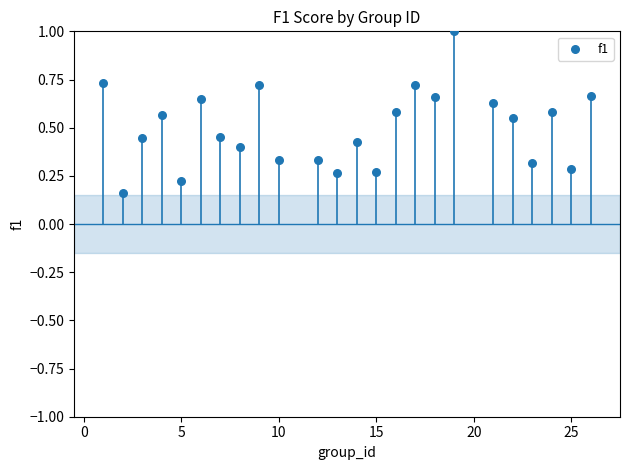

What is the range of Y values (max minus min)?

0.8